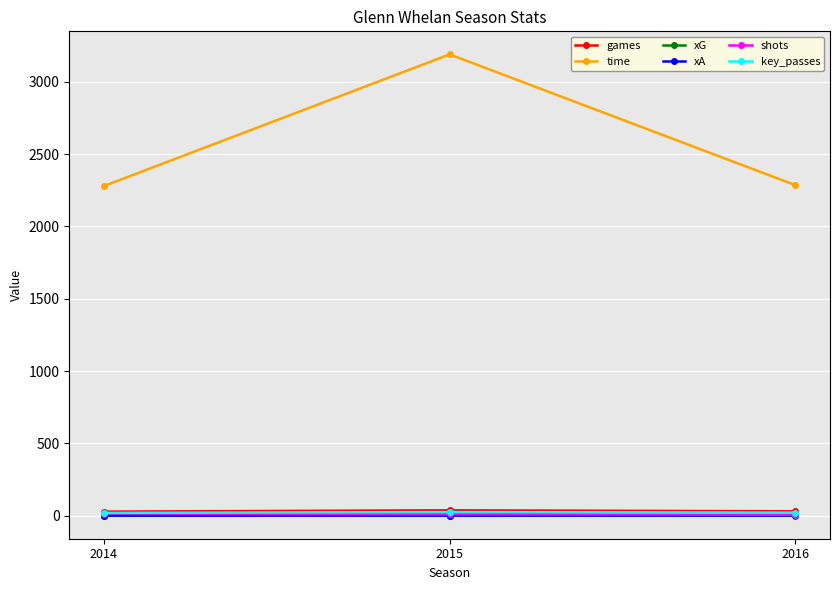

What is the maximum value shown in the chart?

3189.0